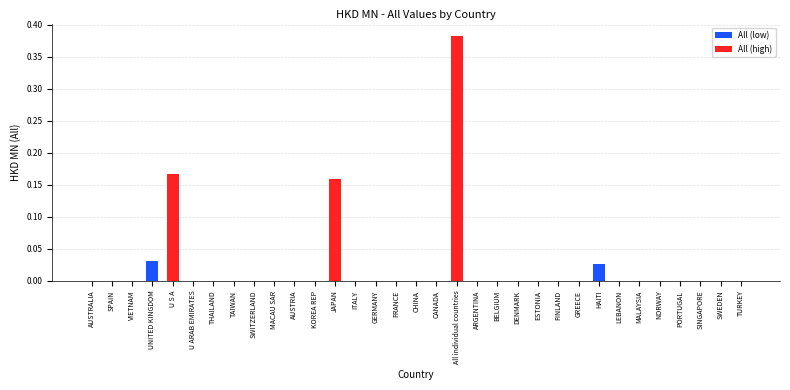

True or false: the data shows -0.2 at SPAIN.

False